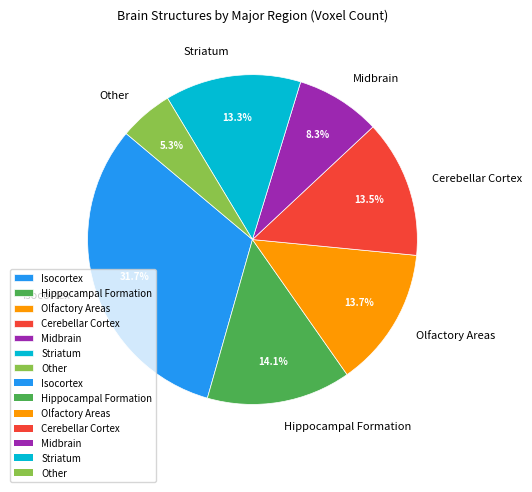

Does any single category account for the majority?

No